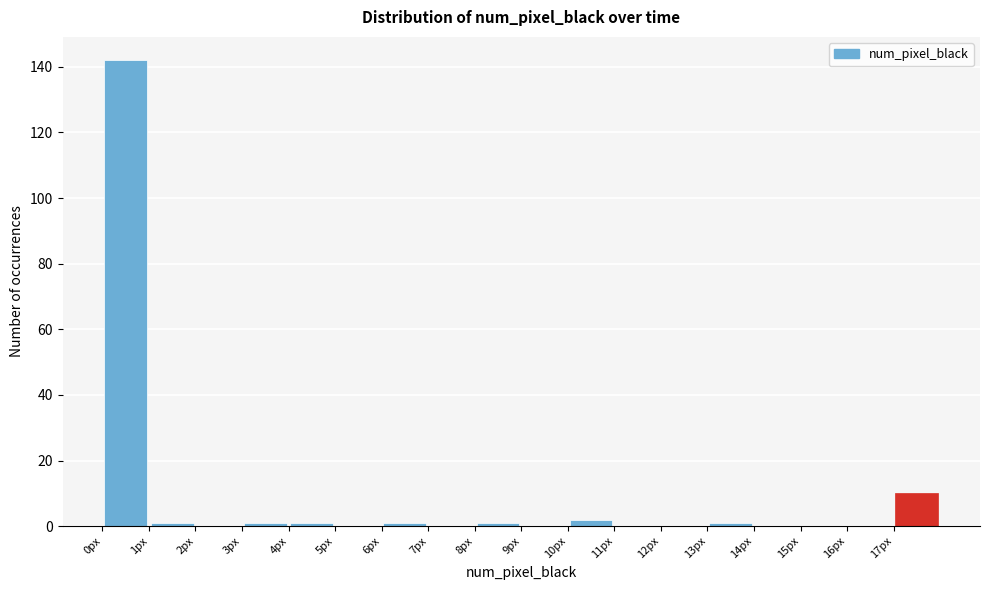

Which range on the x-axis has the tallest bar?

0 to 1